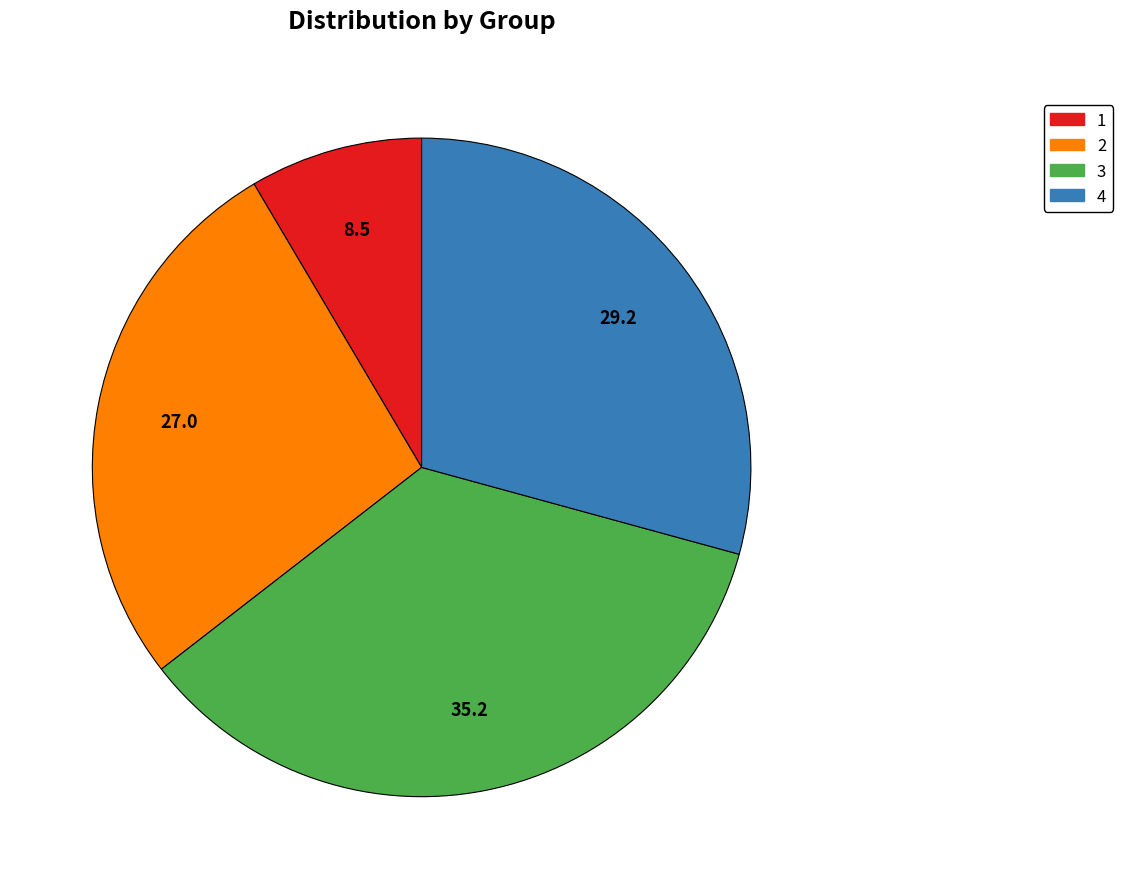

Approximately how many times larger is the value at 2 compared to 3?

0.8